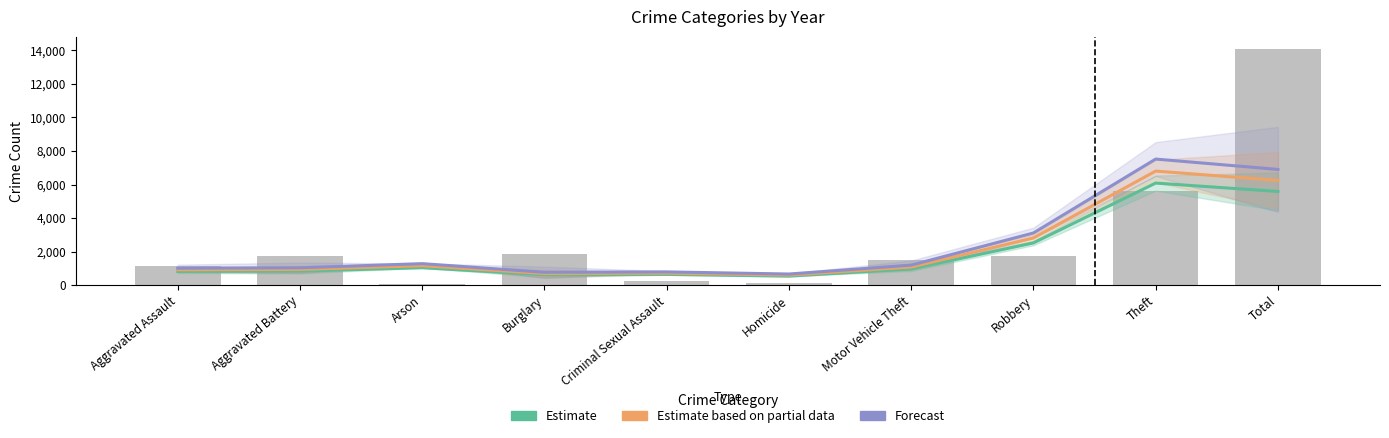

What is the difference between the maximum and minimum values in the Estimate based on partial data series?

6202.9